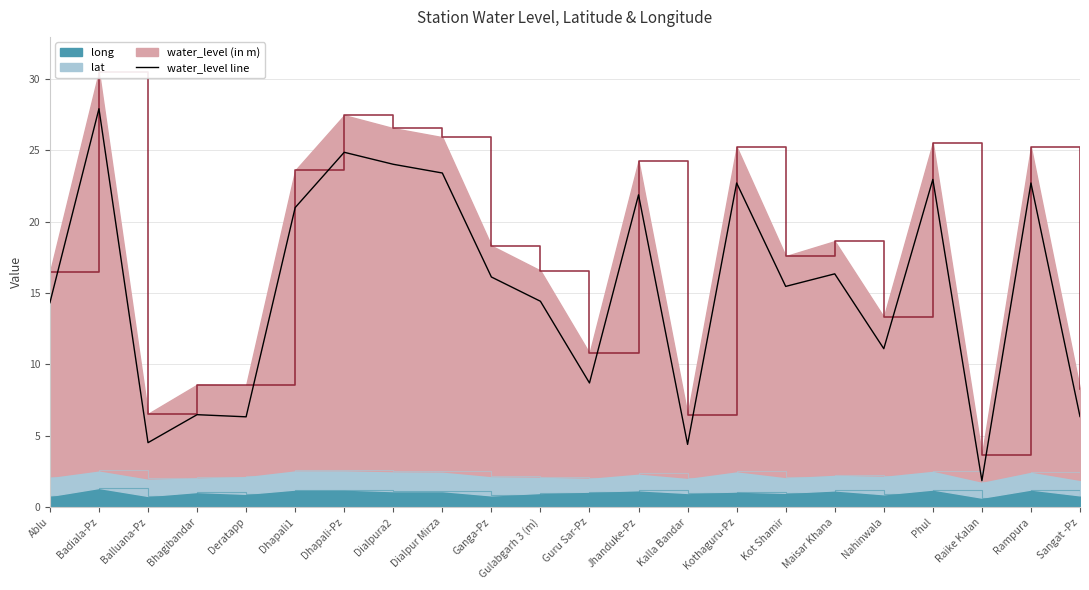

At which category does the chart reach its peak across all series?

Badiala-Pz